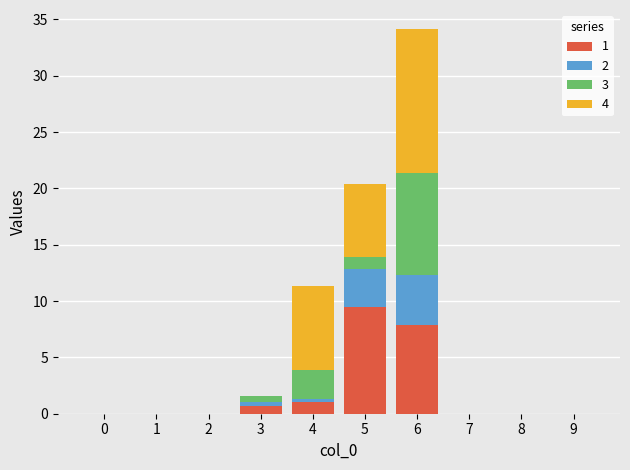

At which category is the sum across all series the highest?

6